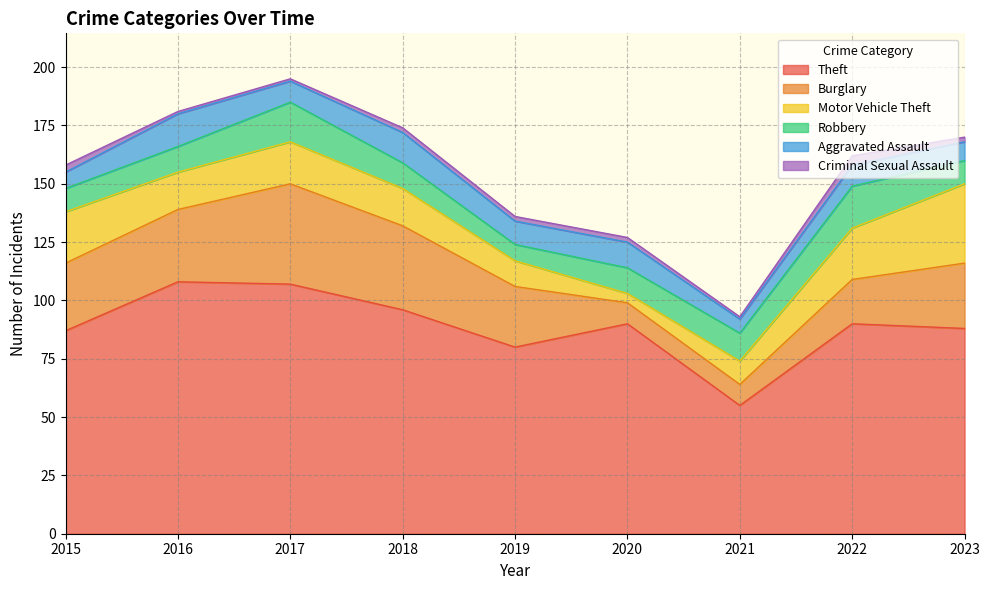

Which category has the highest value in the Motor Vehicle Theft series?

2023